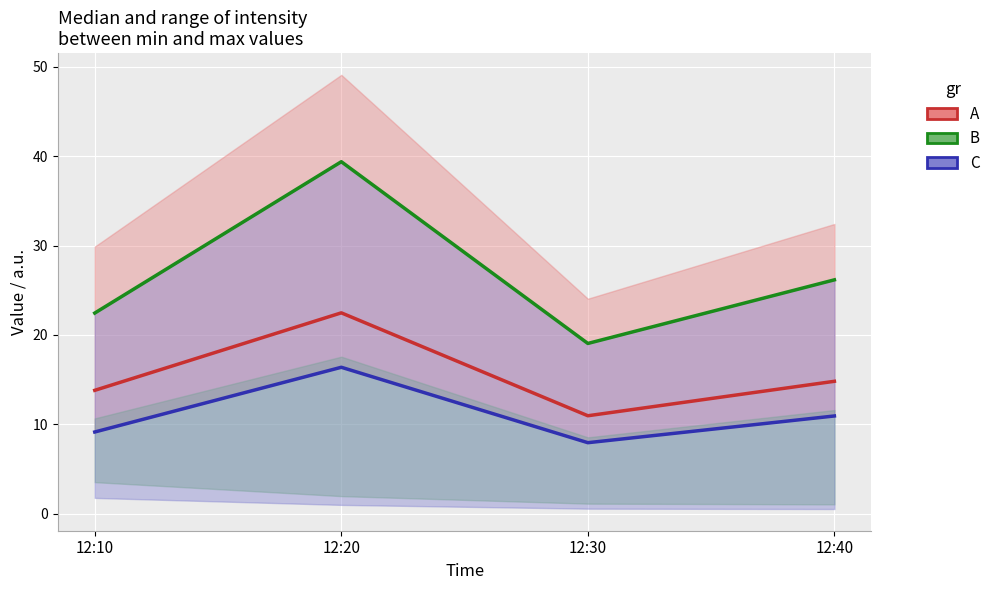

What is the maximum value shown in the chart?

39.4